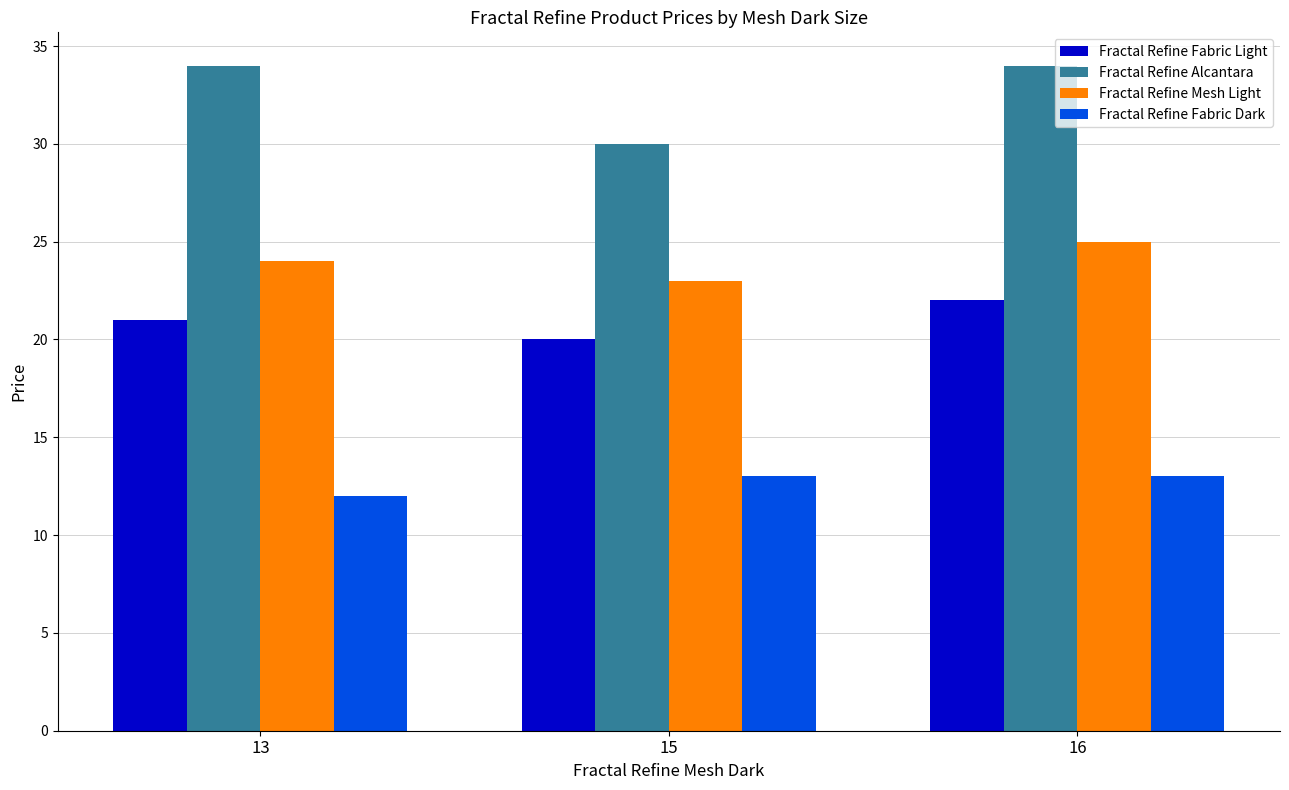

True or false: Fractal Refine Mesh Light has a value of 24 at 13.

True